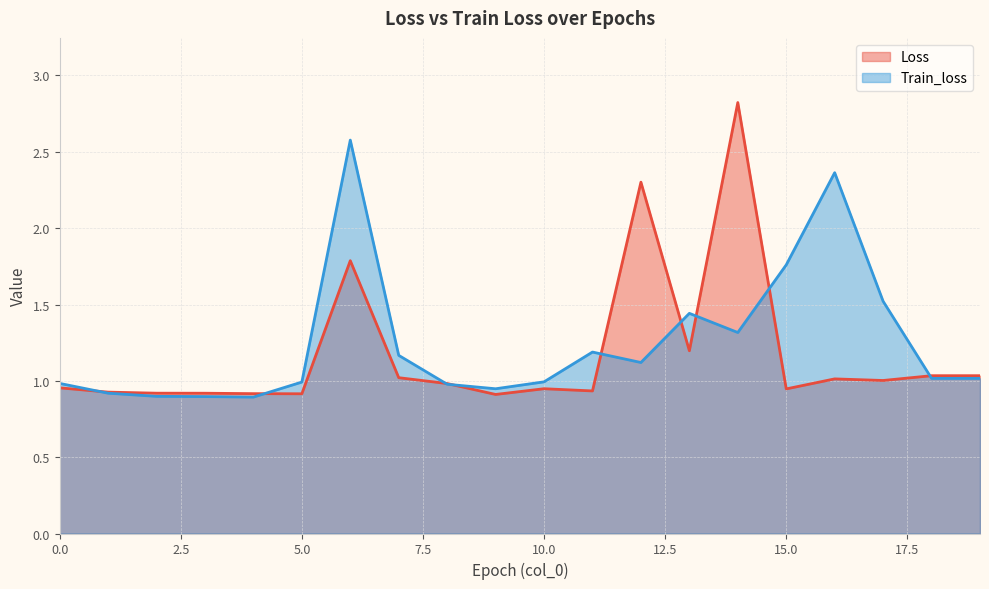

Which series ends up on top after the final intersection of Loss and Train_loss?

Loss